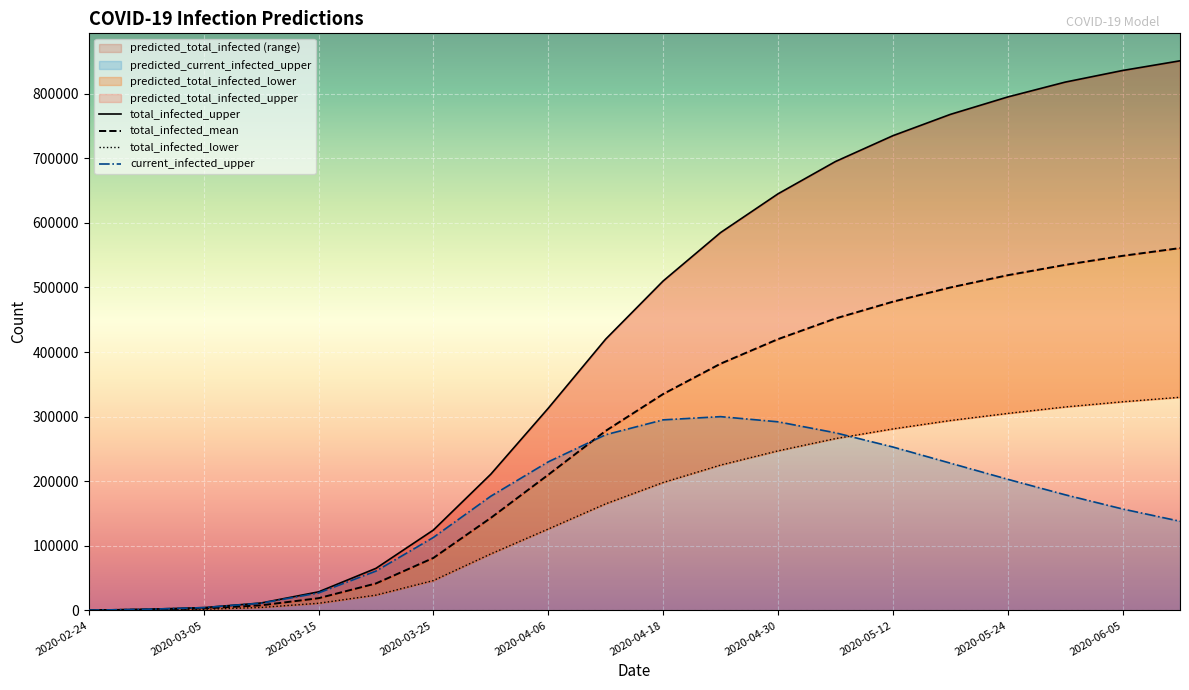

Does the chart display data point markers on the line(s)?

No